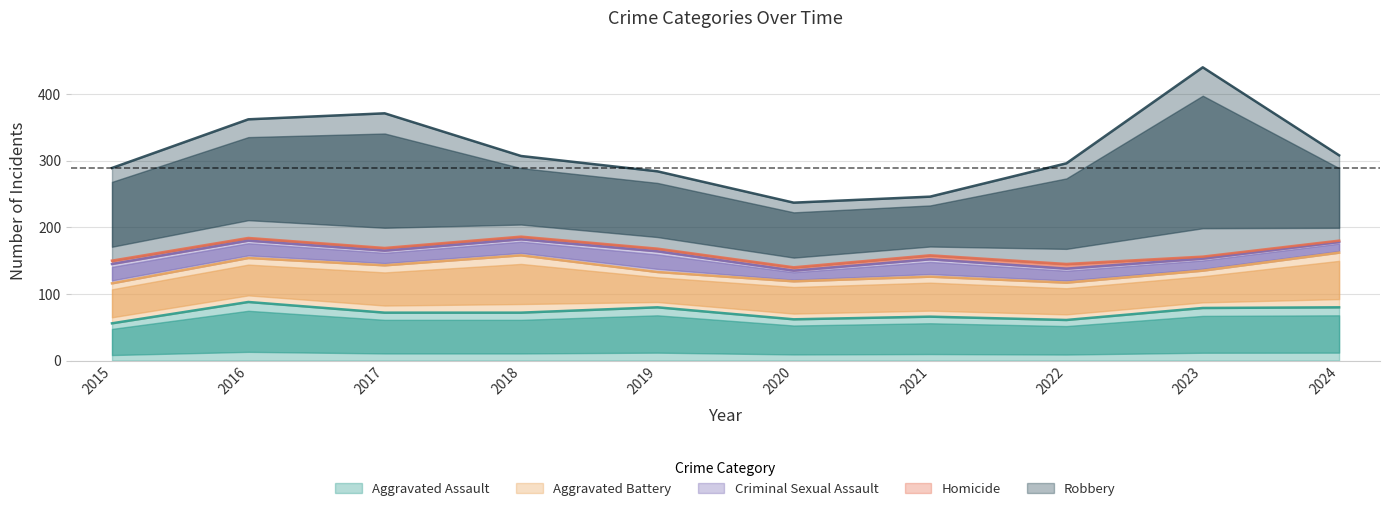

What is the approximate value of Aggravated Battery at 2018, to the nearest 10?

90